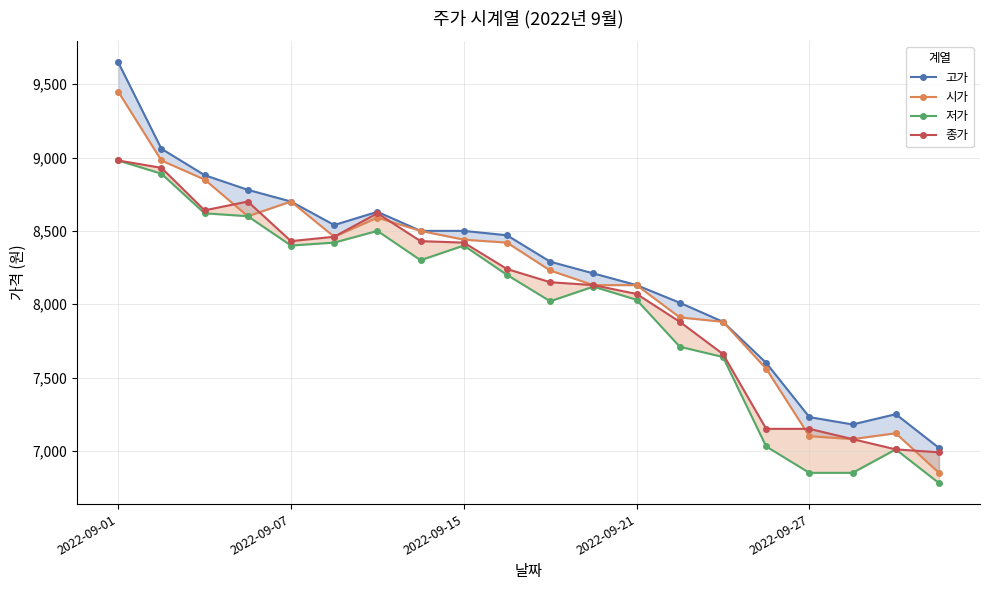

At which label does 시가 first exceed 8420?

2022-09-01